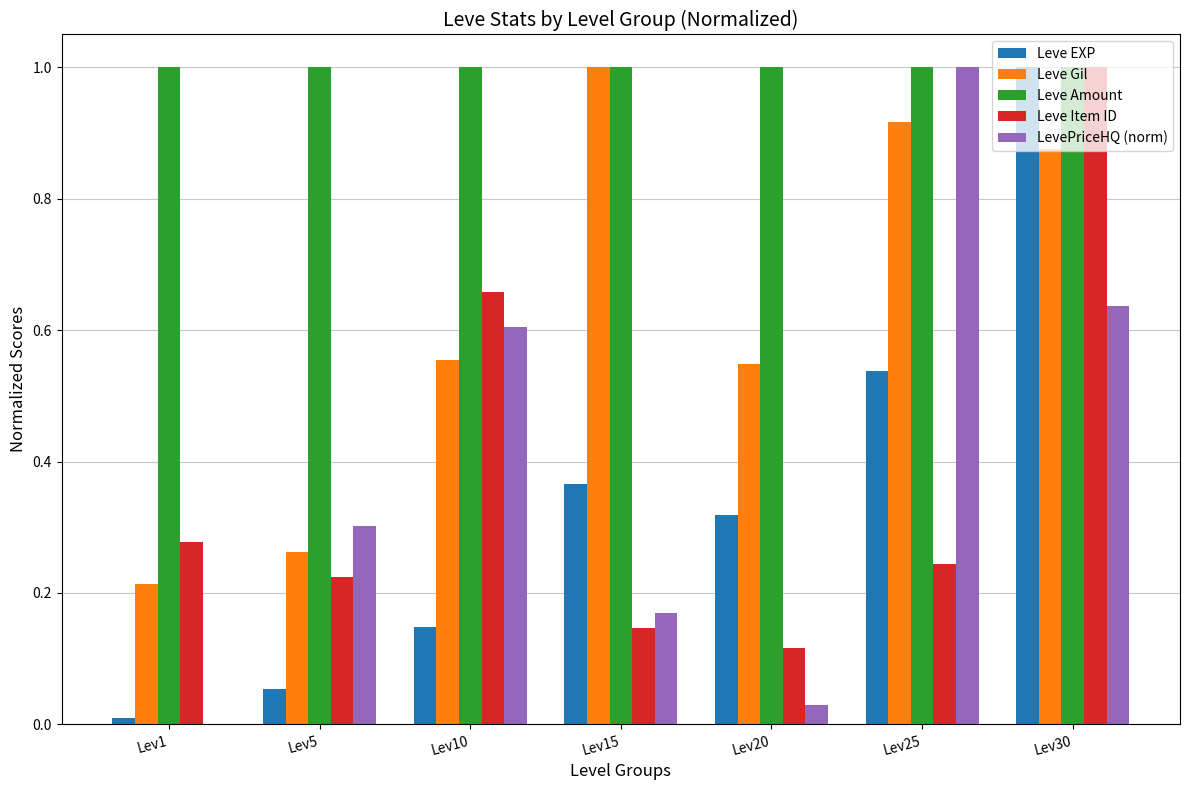

Which series changed the most between Lev10 and Lev15?

Leve Item ID